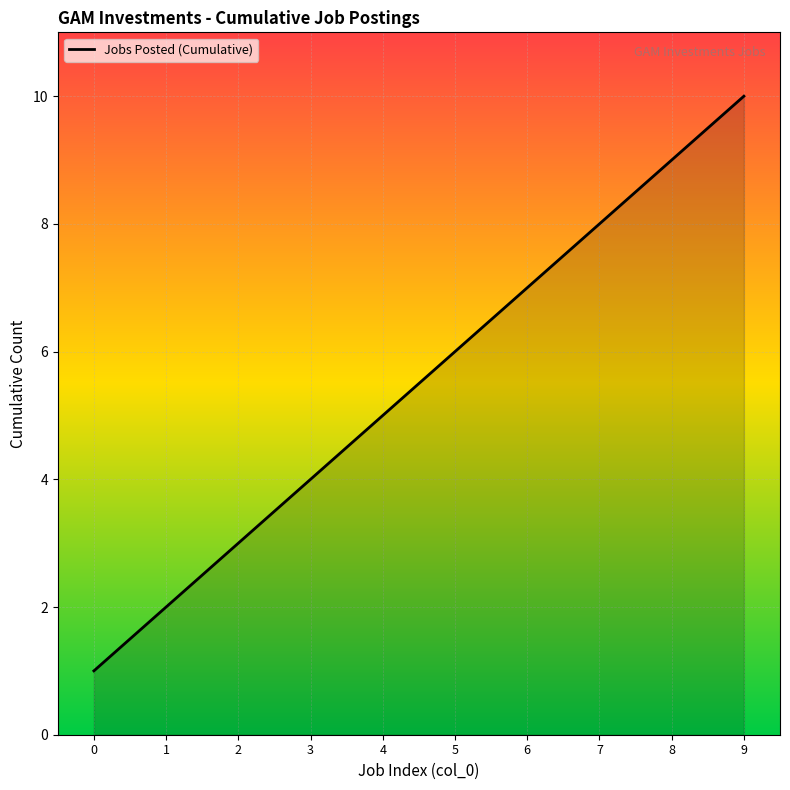

True or false: there are more than 0 points higher than both neighbors.

False